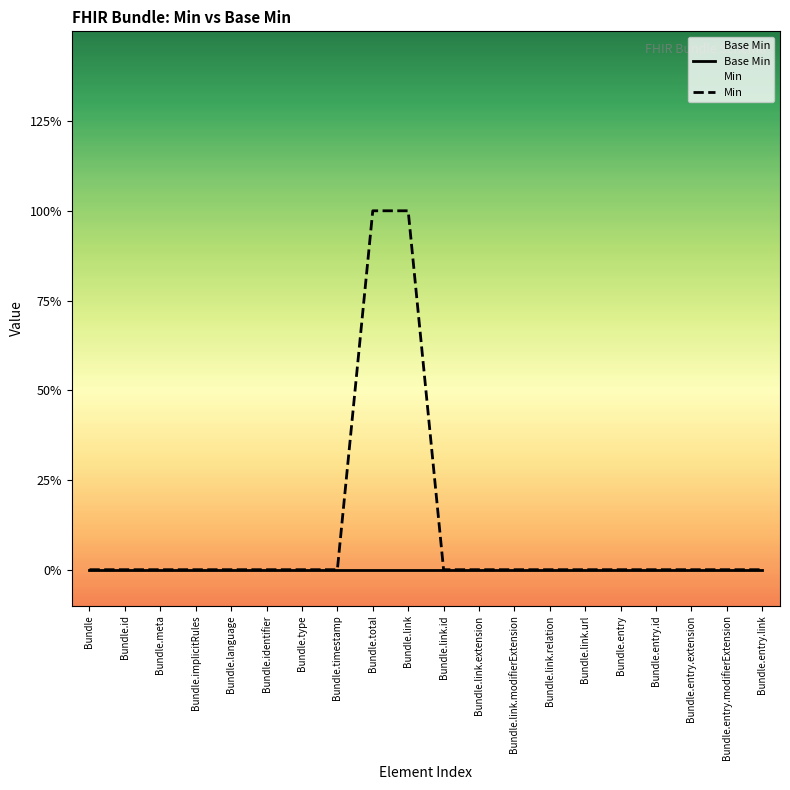

True or false: Min has a value of 0 at Bundle.entry.link.

True